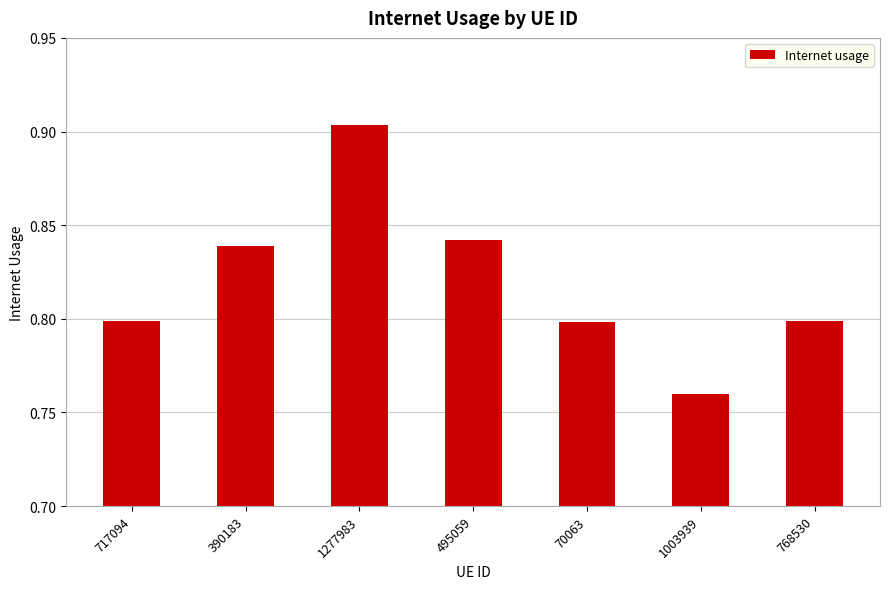

Between 768530 and 495059, which is larger?

495059